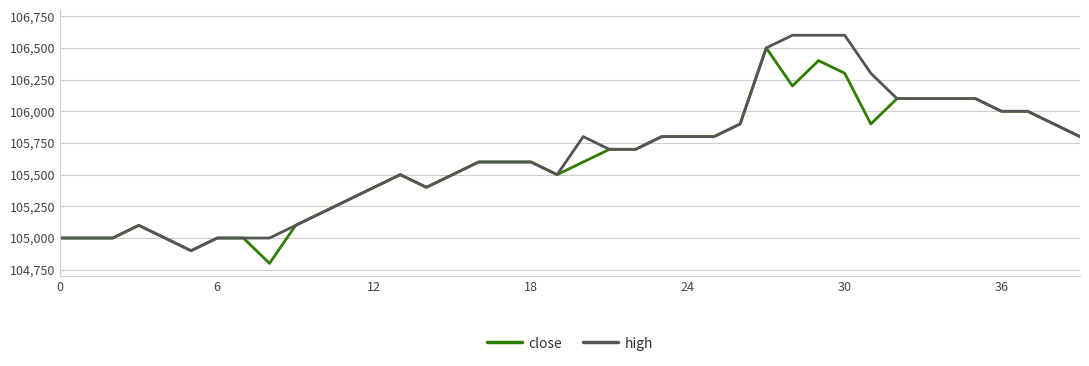

What is the minimum value shown in the chart?

104800